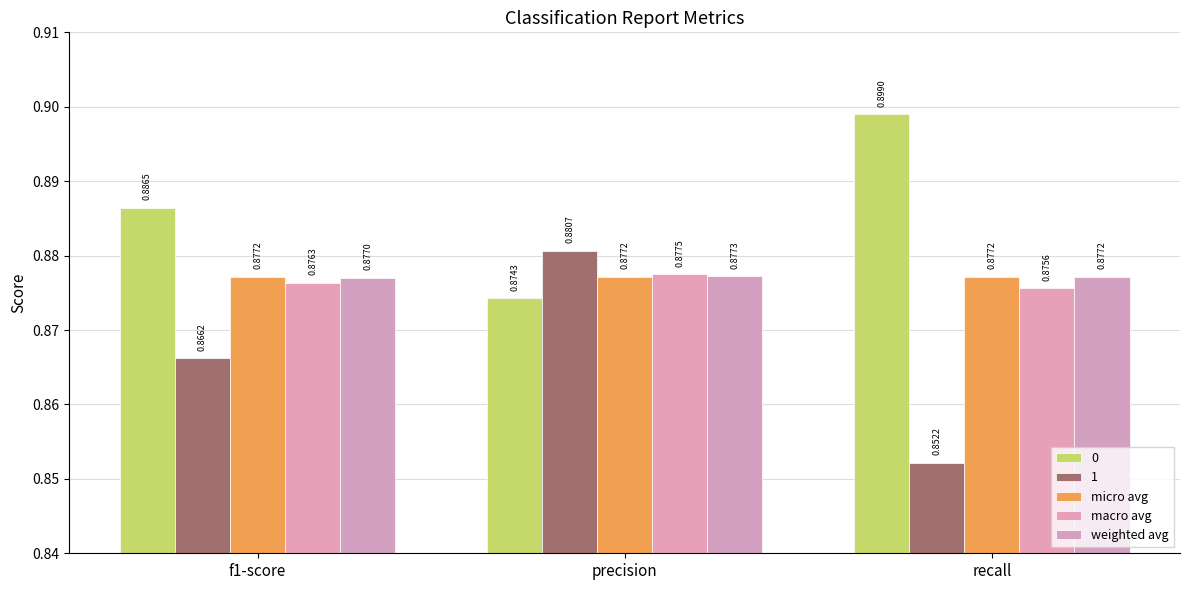

What is the average value of the micro avg series?

0.9